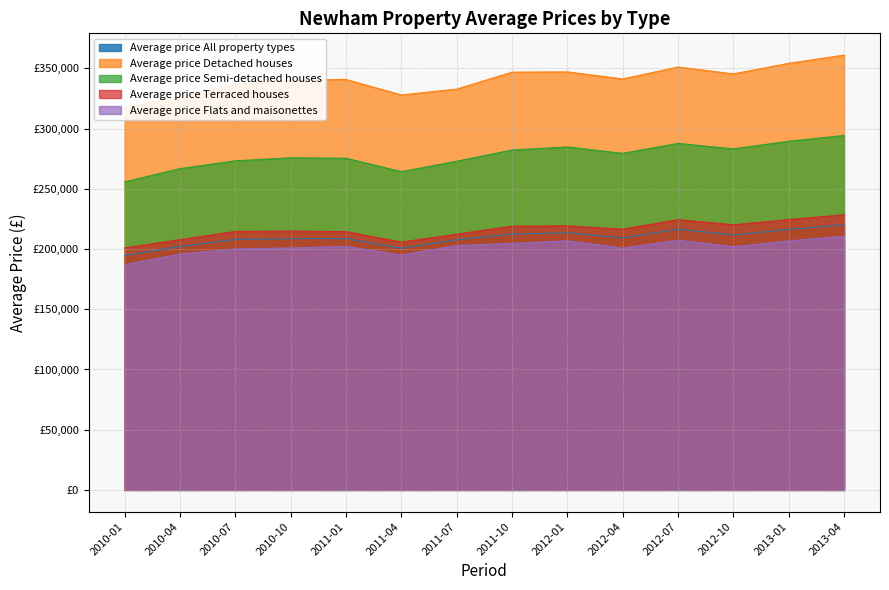

How many lines are shown in the chart?

5